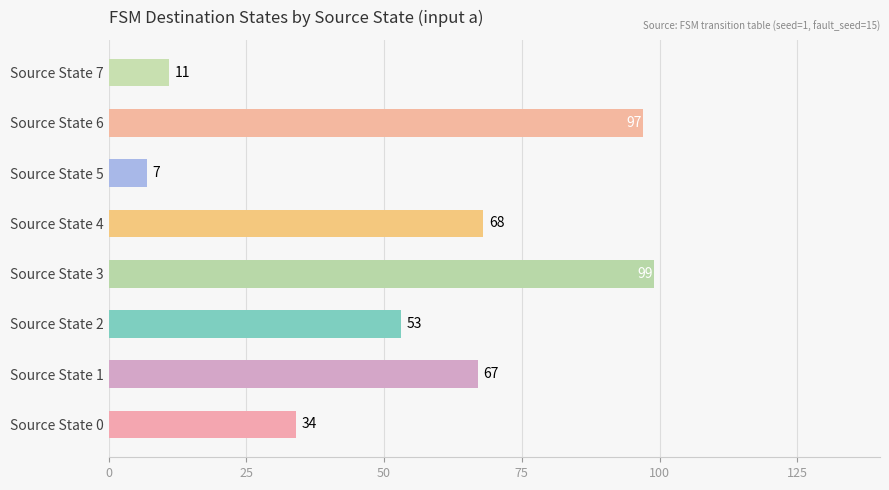

Approximately how many times larger is the value at Source State 3 compared to Source State 7?

9.0